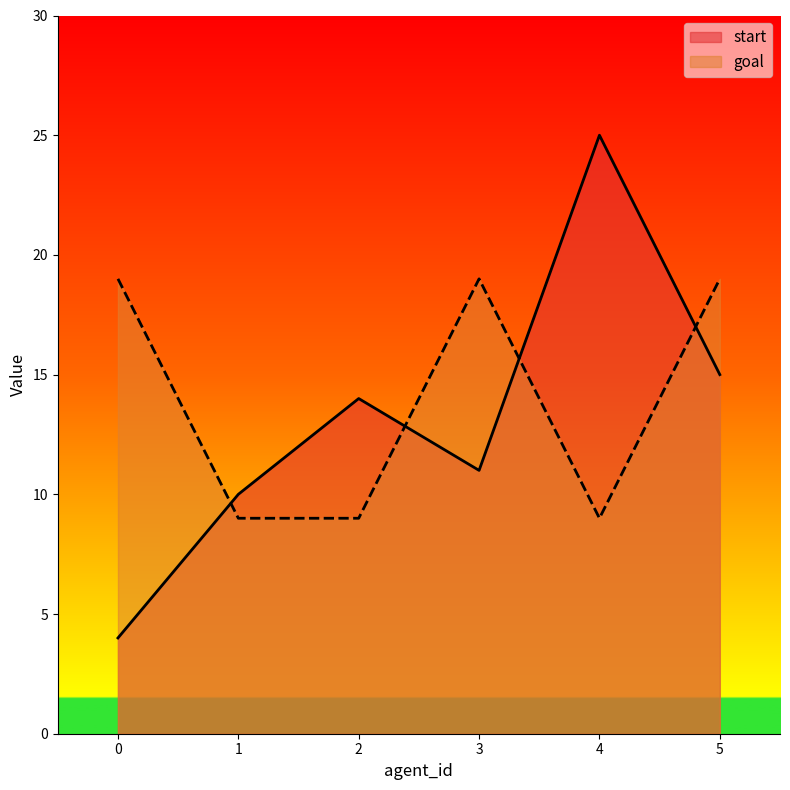

What is the highest value of the start series?

25